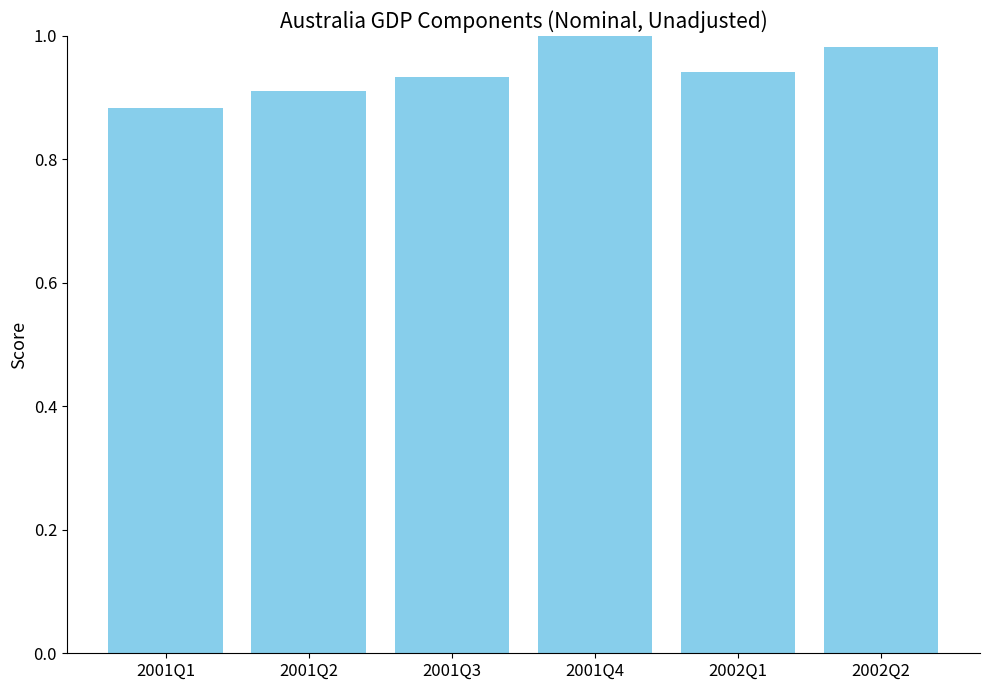

Between 2002Q2 and 2001Q1, which is larger?

2002Q2